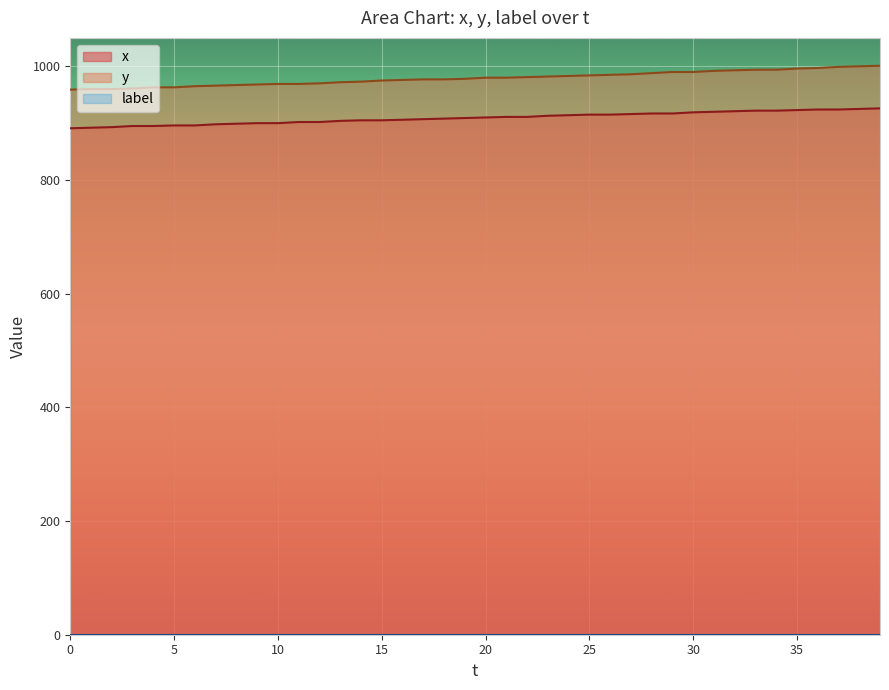

True or false: y and x cross at least once.

False